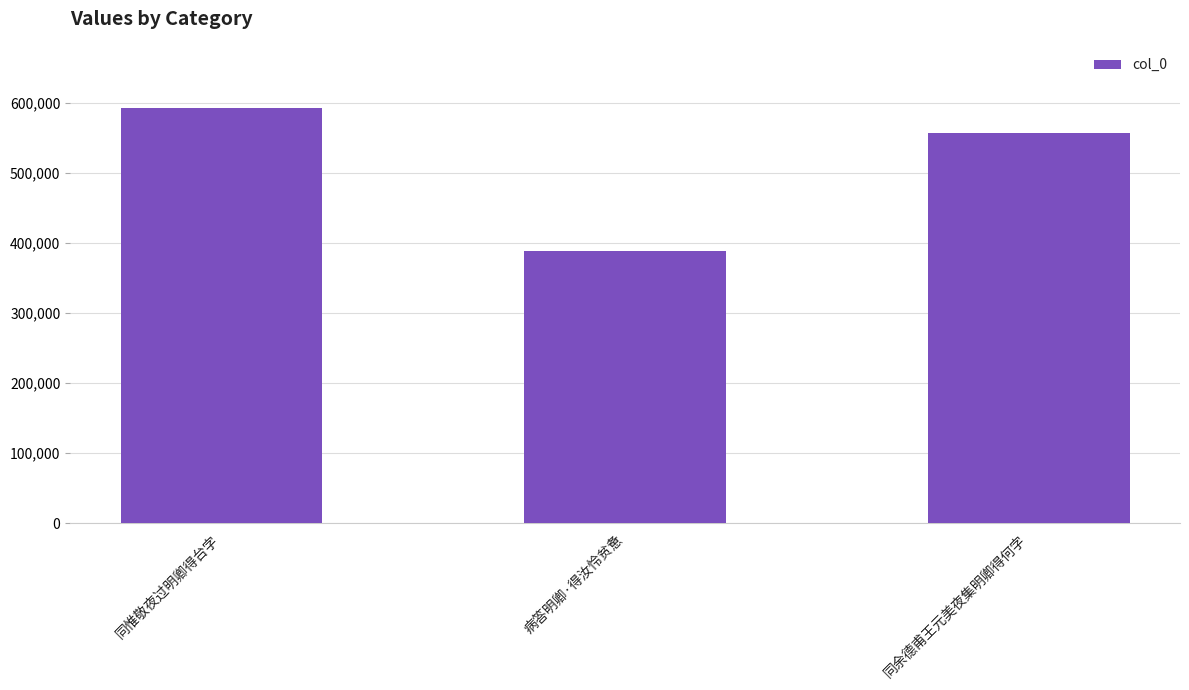

Reading left to right, extract all data points from this chart.

同惟敬夜过明卿得台字=592174	病答明卿·得汝怜贫惫=388123	同余德甫王元美夜集明卿得何字=557190